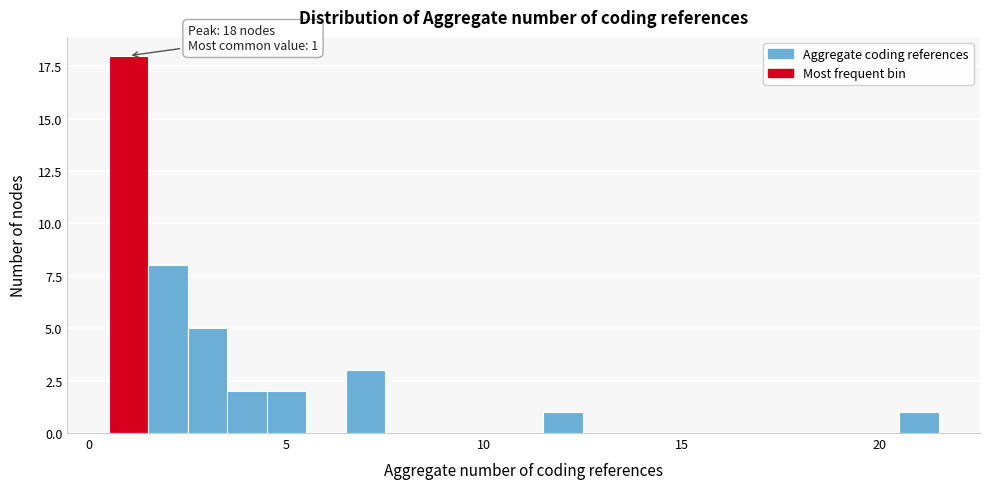

Read against the x-axis, roughly where is the centre of the tallest bar?

1.0